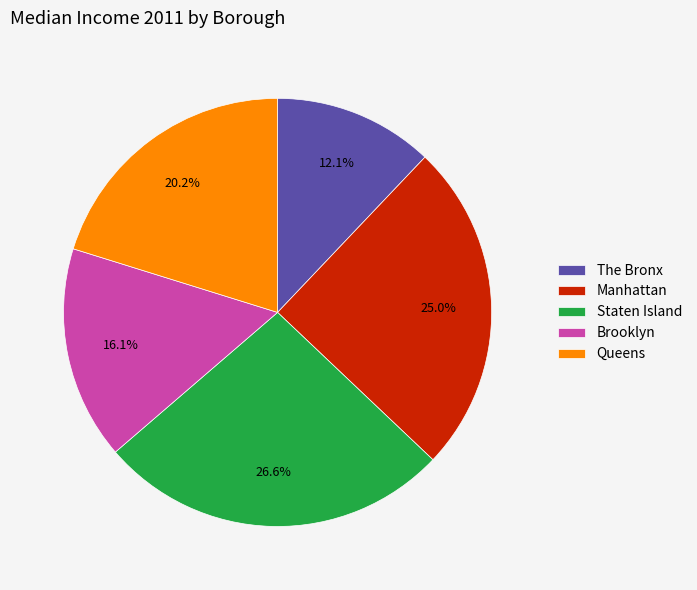

Rank the categories by value from lowest to highest.

The Bronx, Brooklyn, Queens, Manhattan, Staten Island